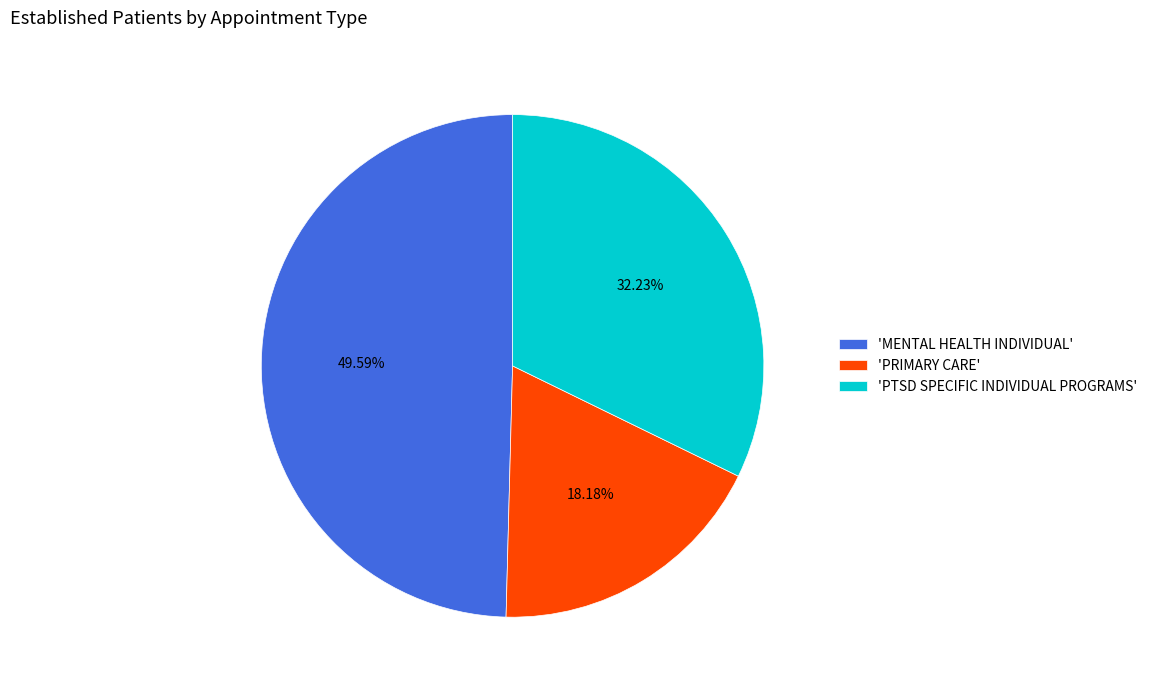

Rank the categories by value from highest to lowest.

'MENTAL HEALTH INDIVIDUAL', 'PTSD SPECIFIC INDIVIDUAL PROGRAMS', 'PRIMARY CARE'